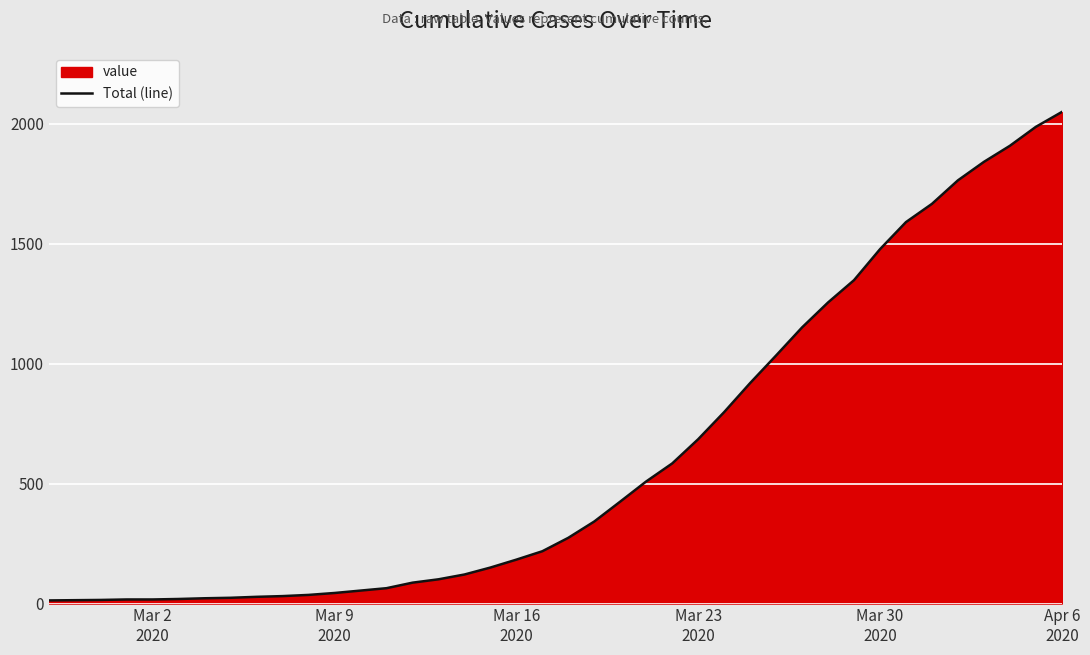

What is the maximum value shown in the chart?

2049